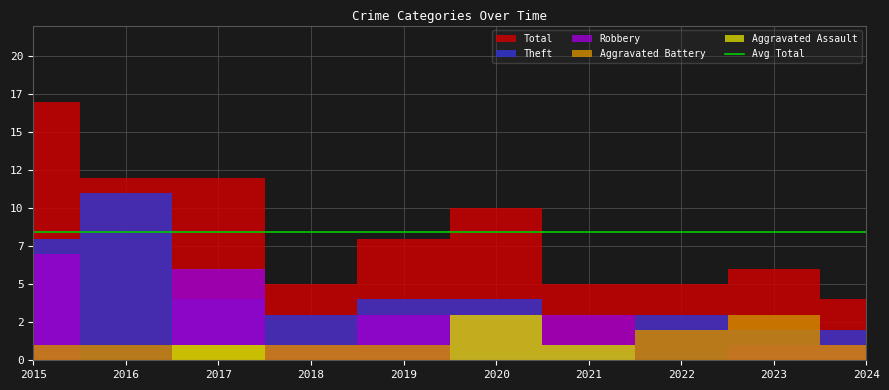

True or false: Aggravated Assault and Total intersect in this chart.

False